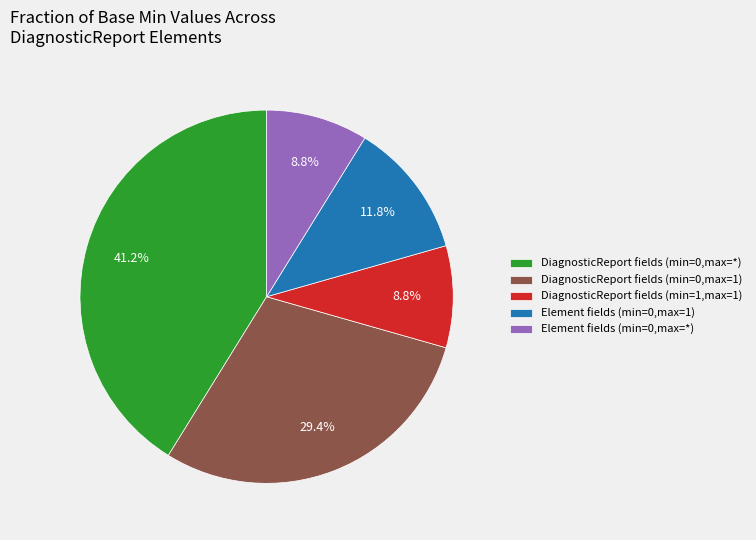

Does any single category account for the majority?

No